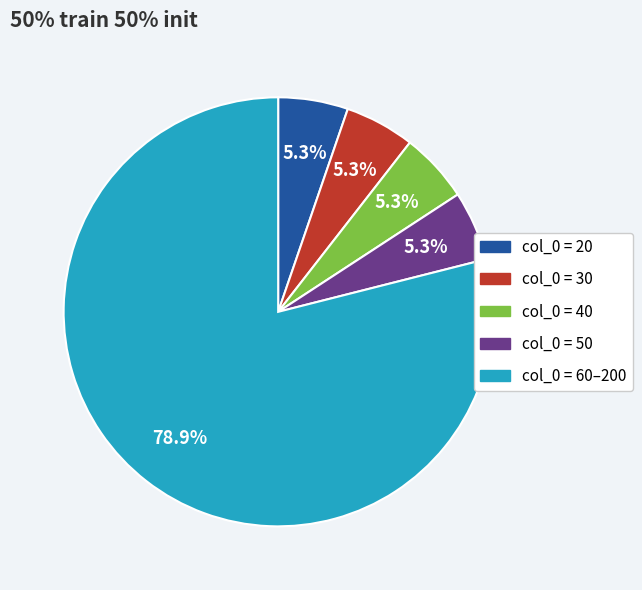

Is there any slice that represents more than half of the pie?

Yes